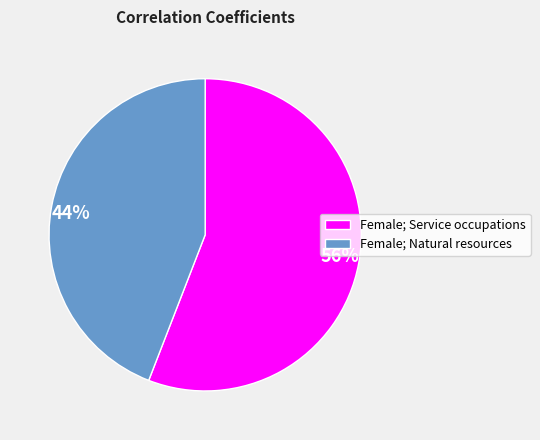

What is the smallest slice in the pie chart?

Female; Natural resources